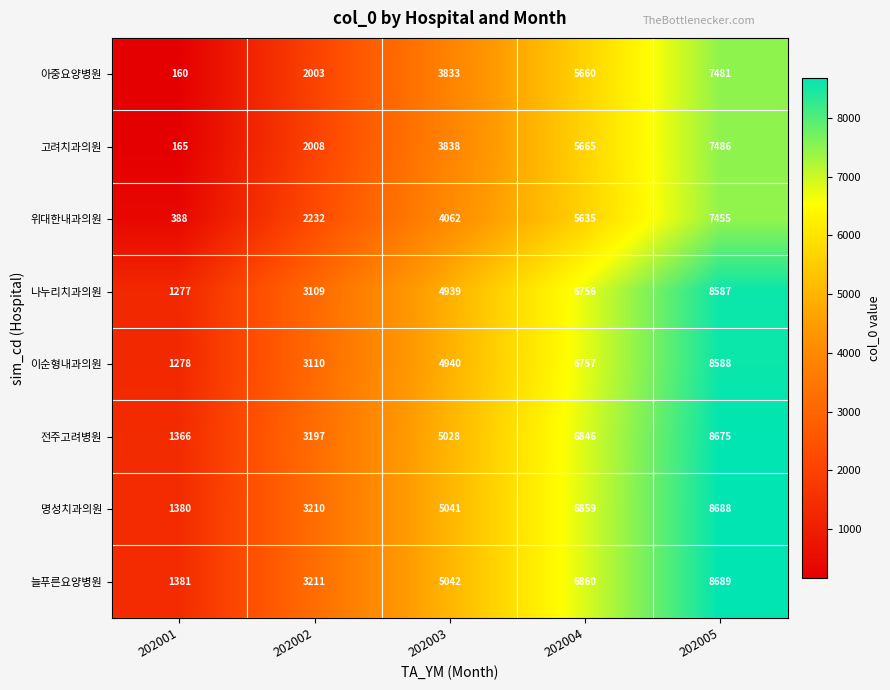

What is the difference between the maximum and second lowest values in the 명성치과의원 series?

5478